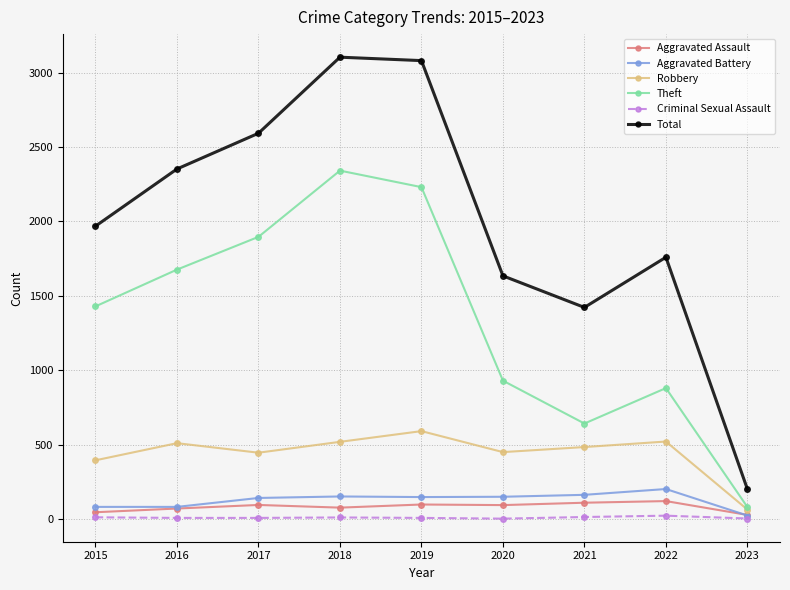

True or false: Aggravated Assault and Robbery cross at least once.

False